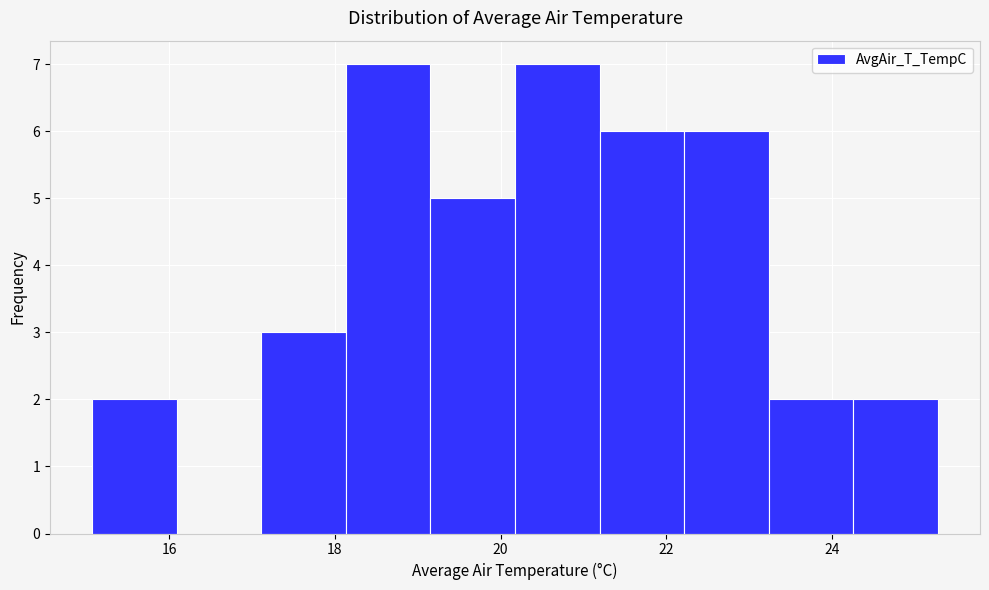

What is the height of the bar covering 24.2 to 25.2 on the x-axis? Neither the bar edges nor the heights are printed on the chart, so give them approximately, as read against the axes.

2